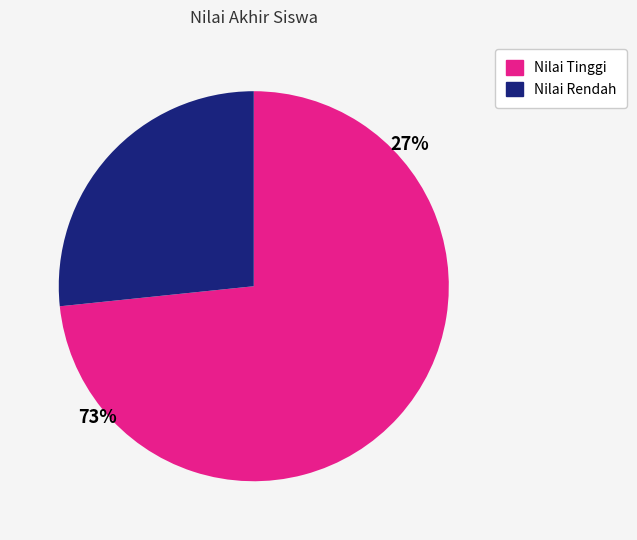

Is there any slice that represents more than half of the pie?

Yes